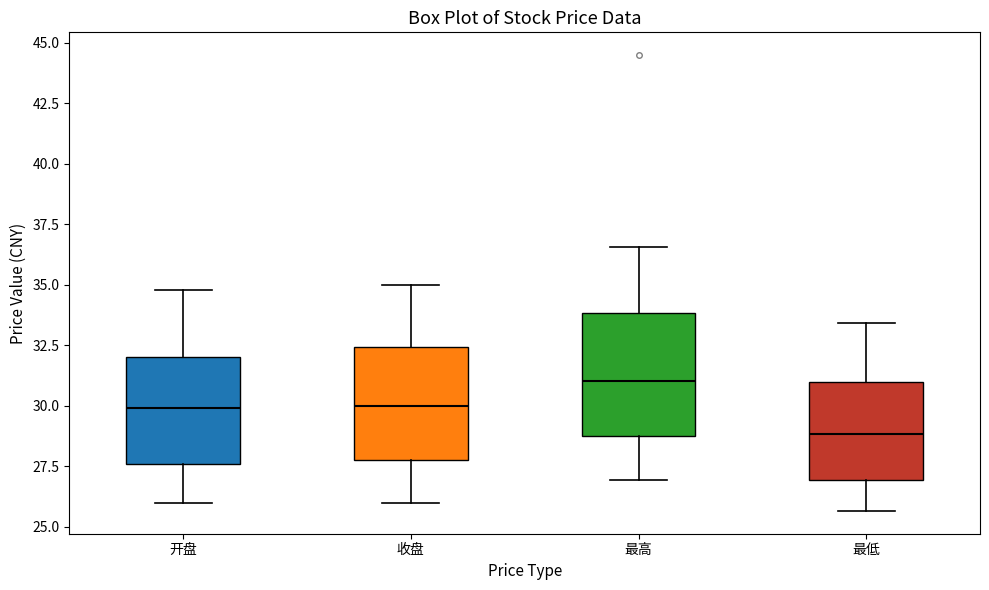

Which box has the lowest median line?

最低